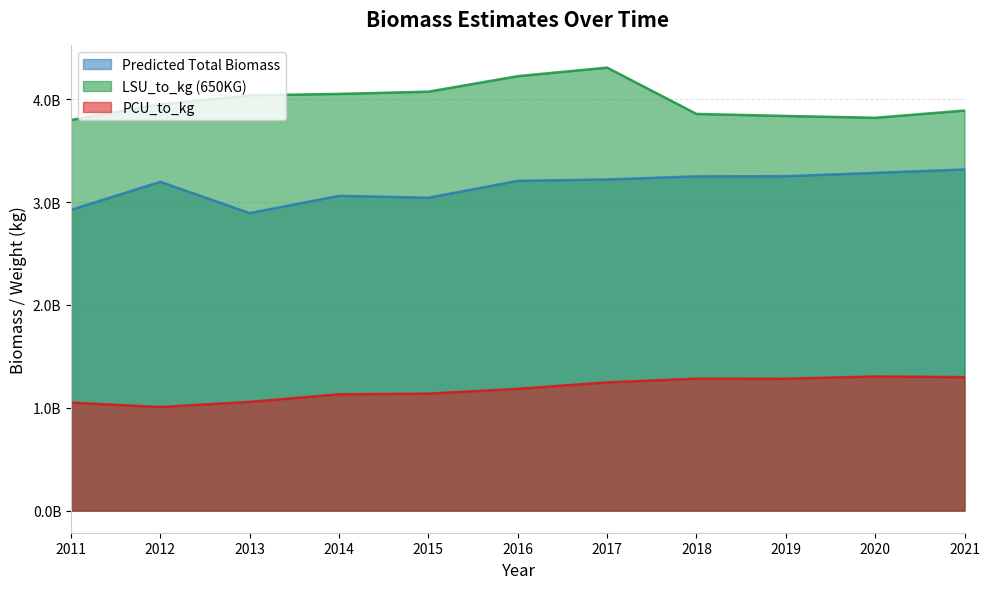

What is the approximate value of LSU_to_kg (650KG) at 2020?

3819722400